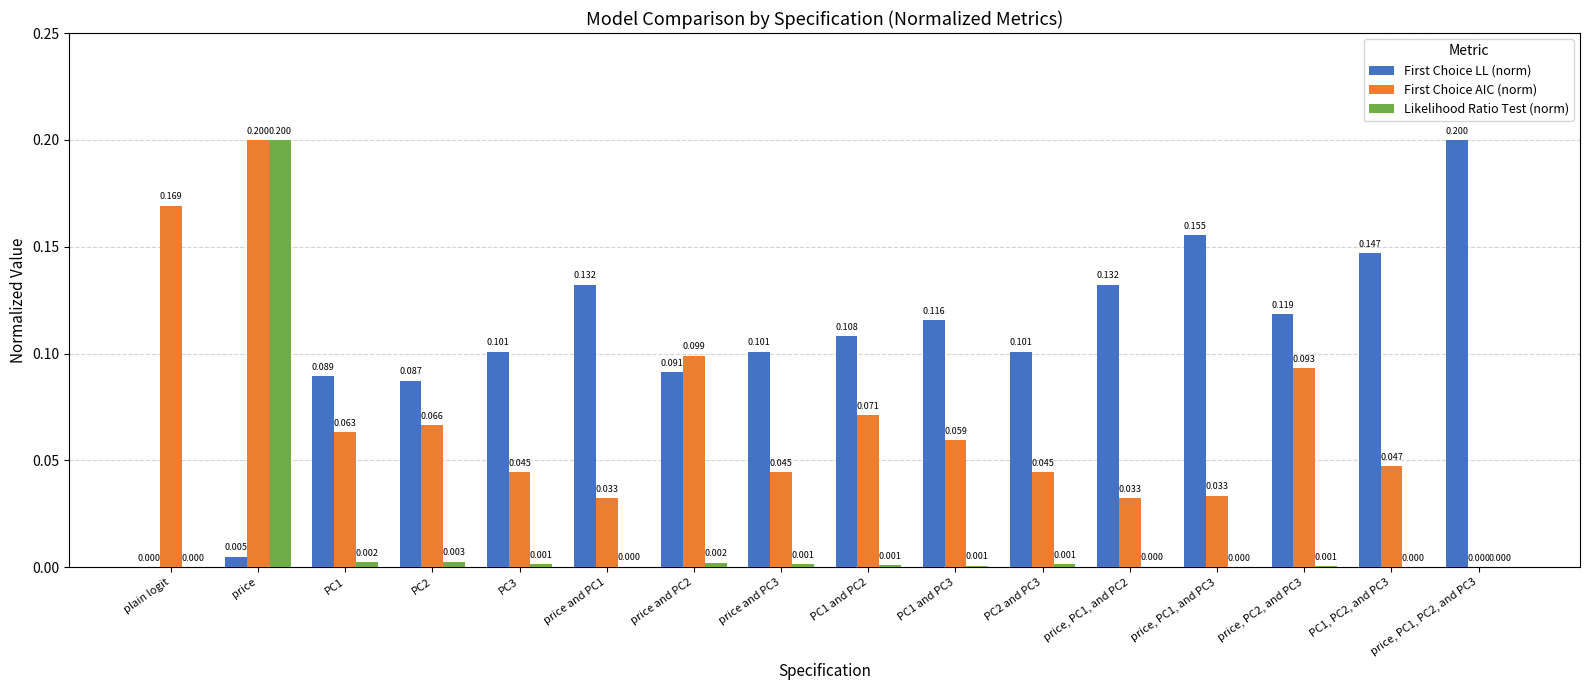

At which label is First Choice LL (norm) closest to 0?

plain logit